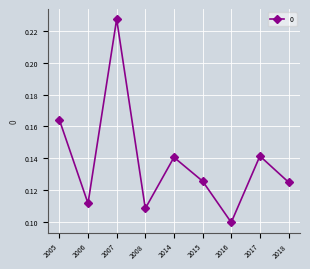

Which category has the highest value across all series?

2007